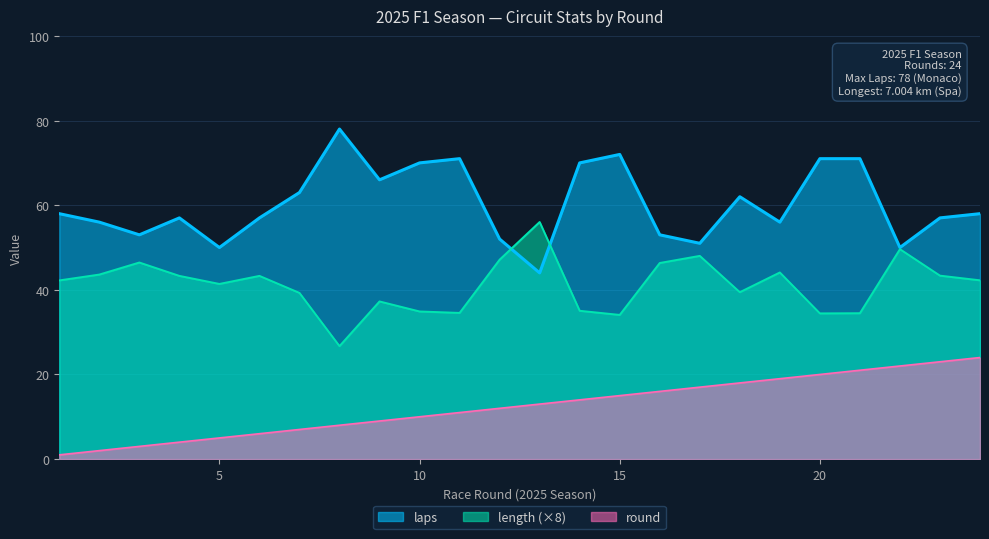

What is the value of the round point at the 11th from the left?

11.0